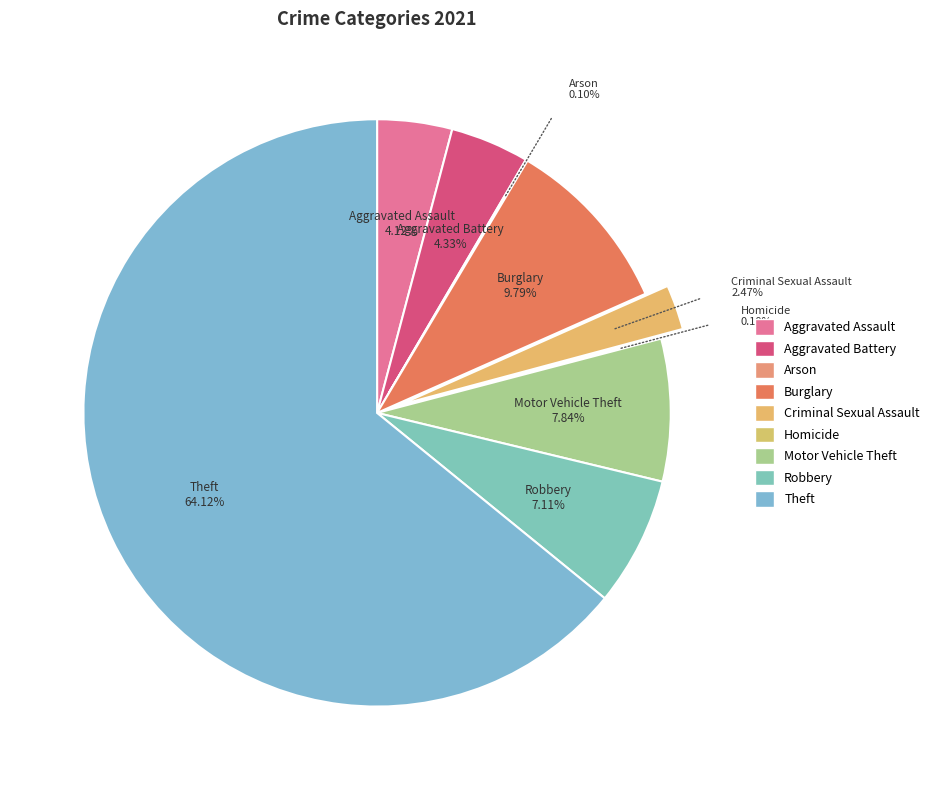

How many segments does this pie chart have?

9